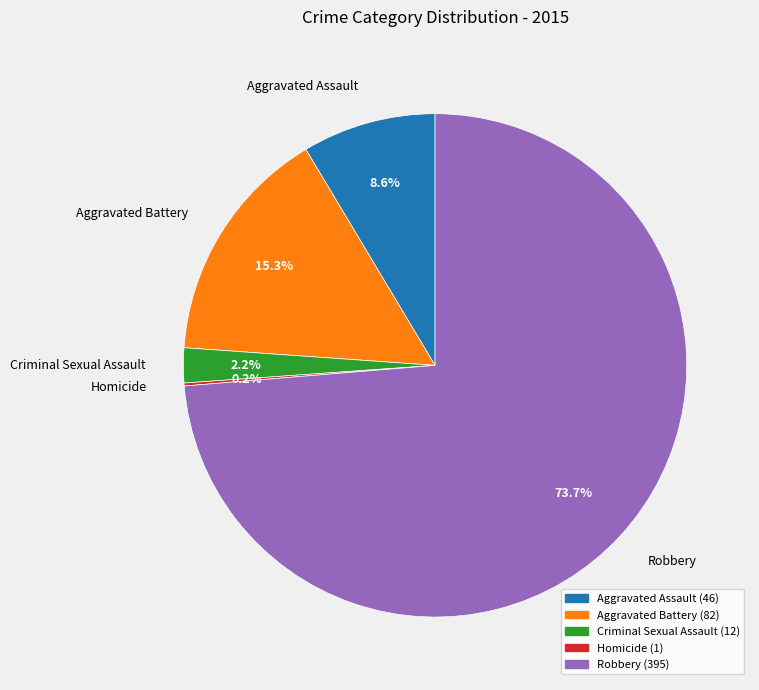

What is the largest slice in the pie chart?

Robbery